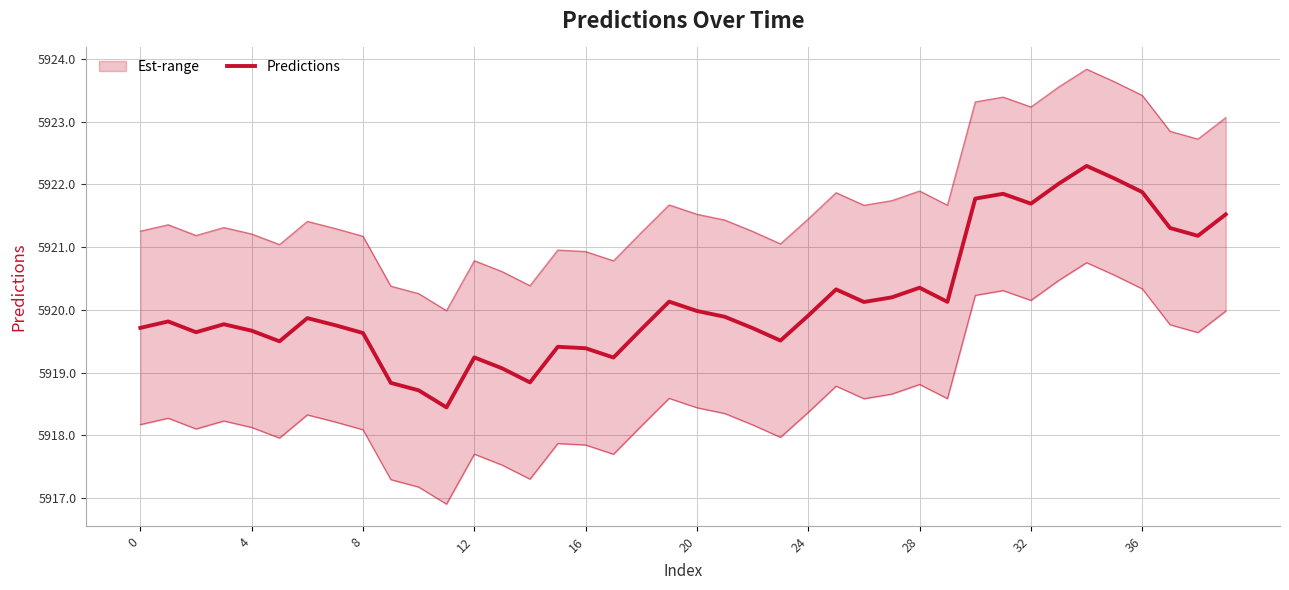

How many interior local valleys (lower than both neighbors) does the data have?

10